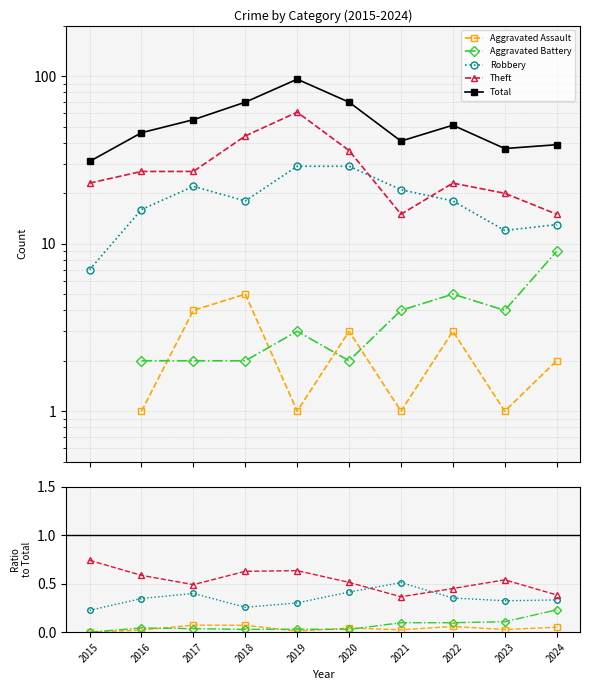

What is the total value across all series at 2022?

52.0